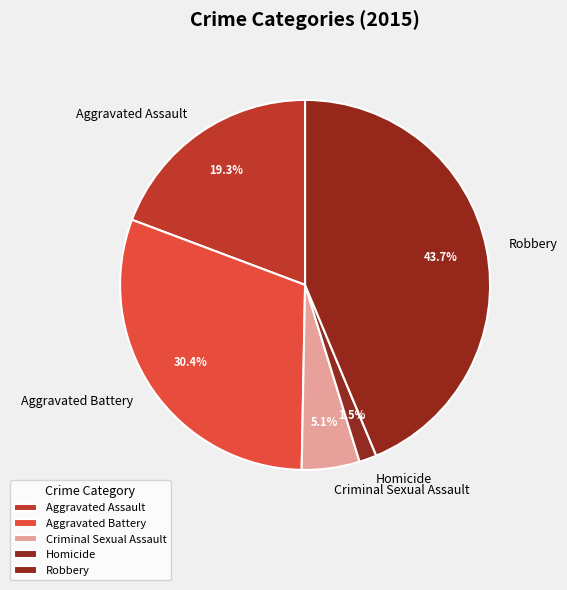

Which has a higher value, Homicide or Criminal Sexual Assault?

Criminal Sexual Assault